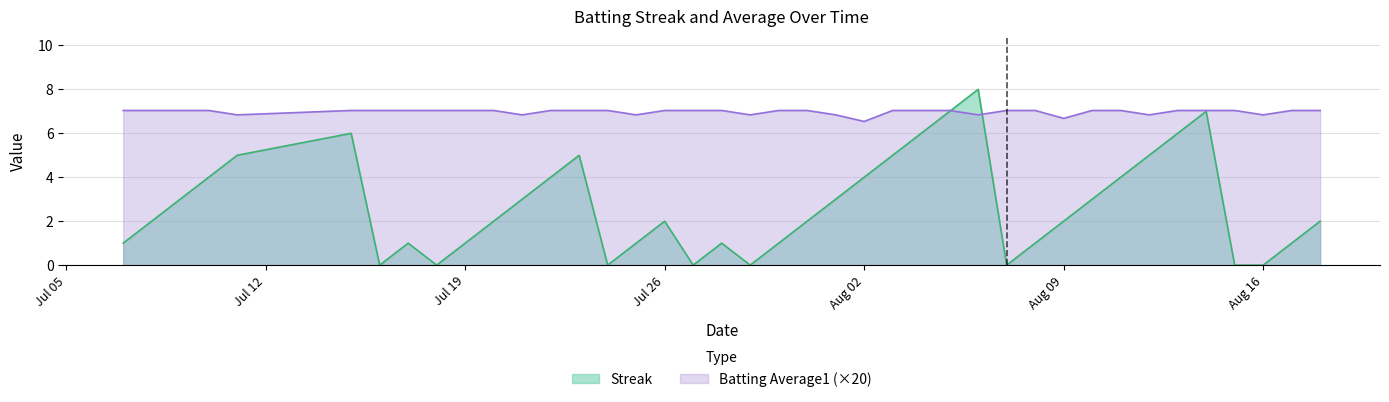

At which category does the chart reach its peak across all series?

2010-08-06